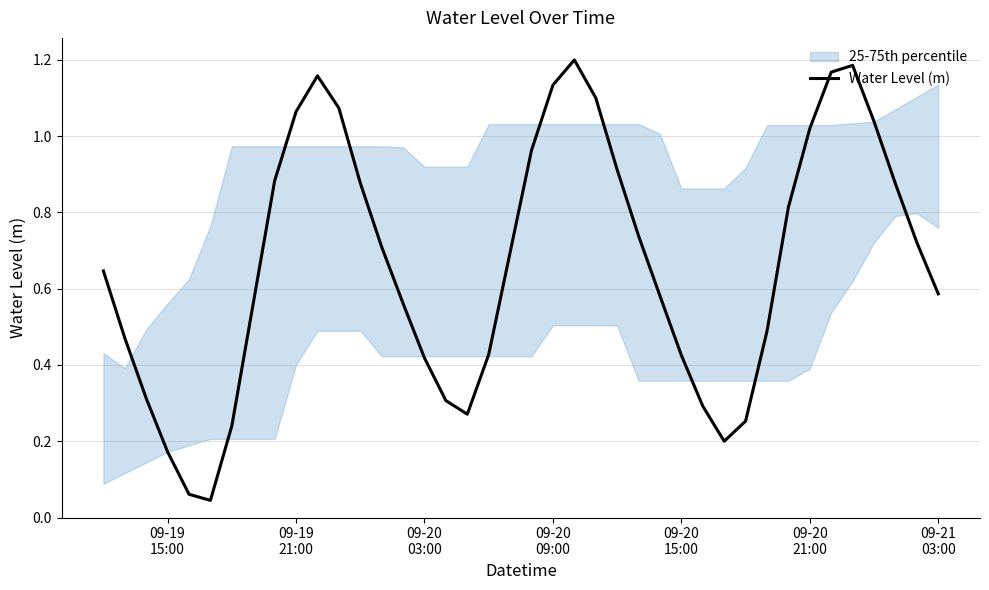

Reading right to left, transcribe all the data shown in this chart.

0.6	0.7	0.9	1.0	1.2	1.2	1.0	0.8	0.5	0.3	0.2	0.3	0.4	0.6	0.7	0.9	1.1	1.2	1.1	1.0	0.7	0.4	0.3	0.3	0.4	0.6	0.7	0.9	1.1	1.2	1.1	0.9	0.6	0.2	0.0	0.1	0.2	0.3	0.5	0.6